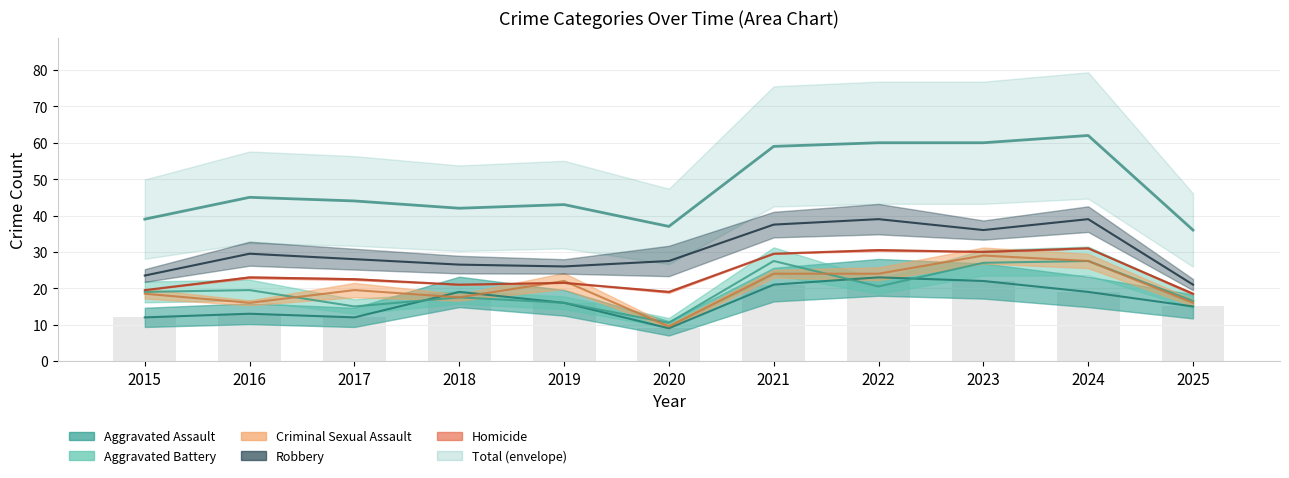

What value does the Aggravated Assault series have at 2016, to the nearest 5?

15